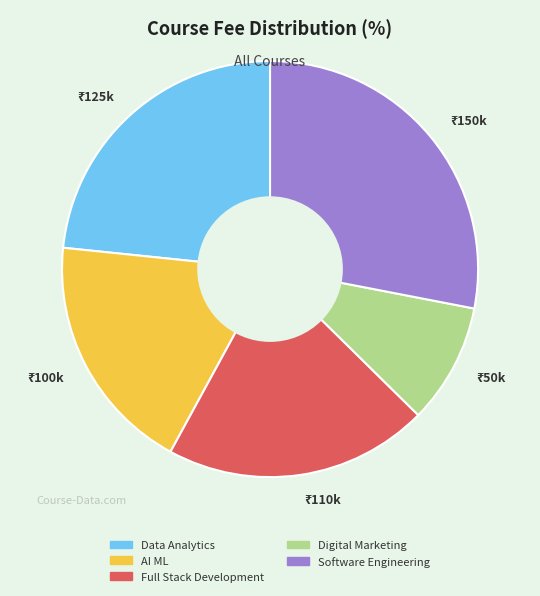

Is there a majority slice in this chart?

No